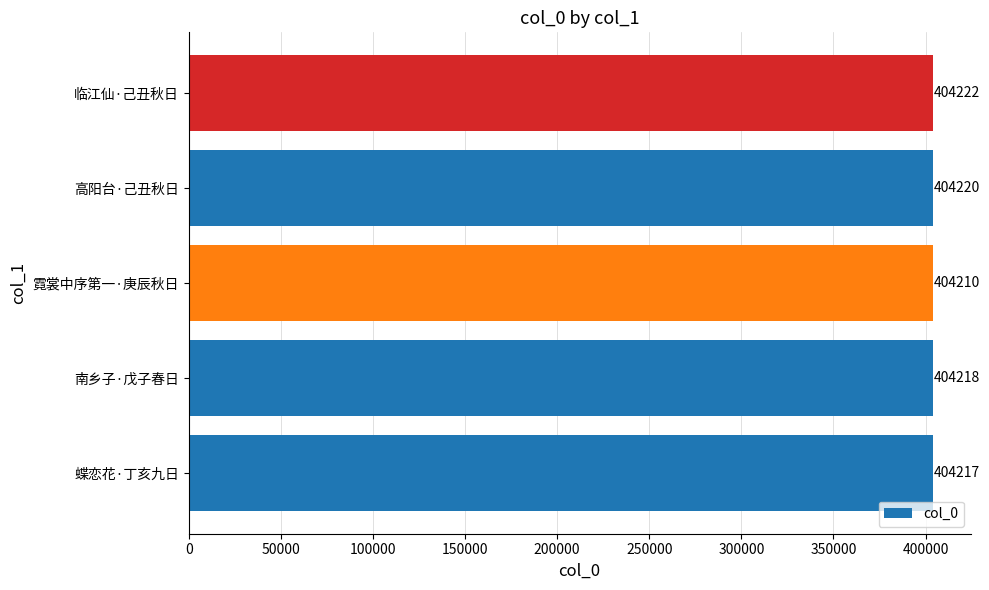

What is the maximum value shown in the chart?

404222